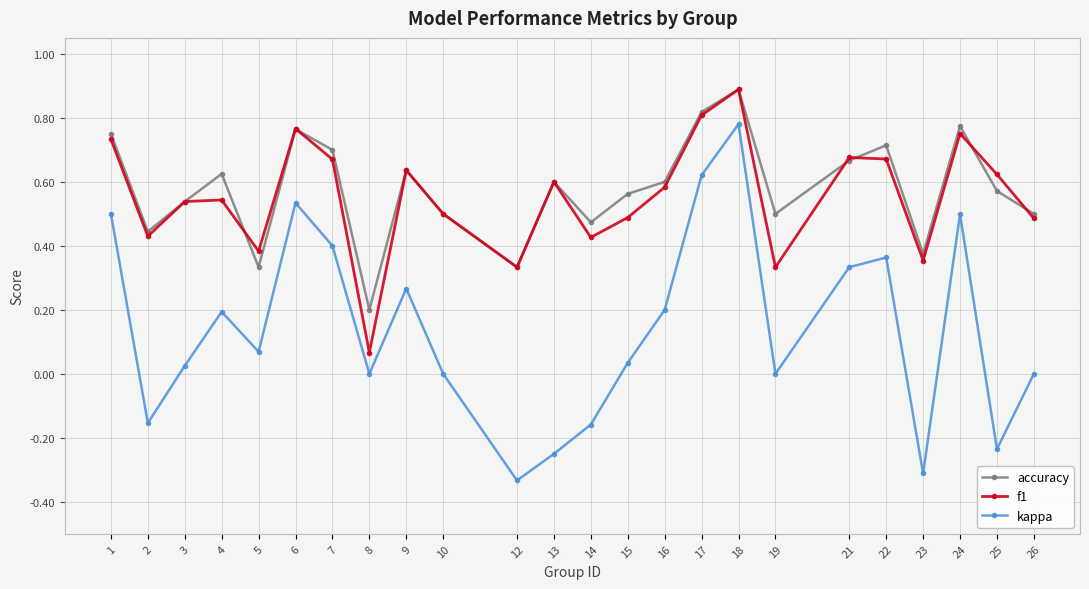

True or false: kappa and f1 cross at least once.

False